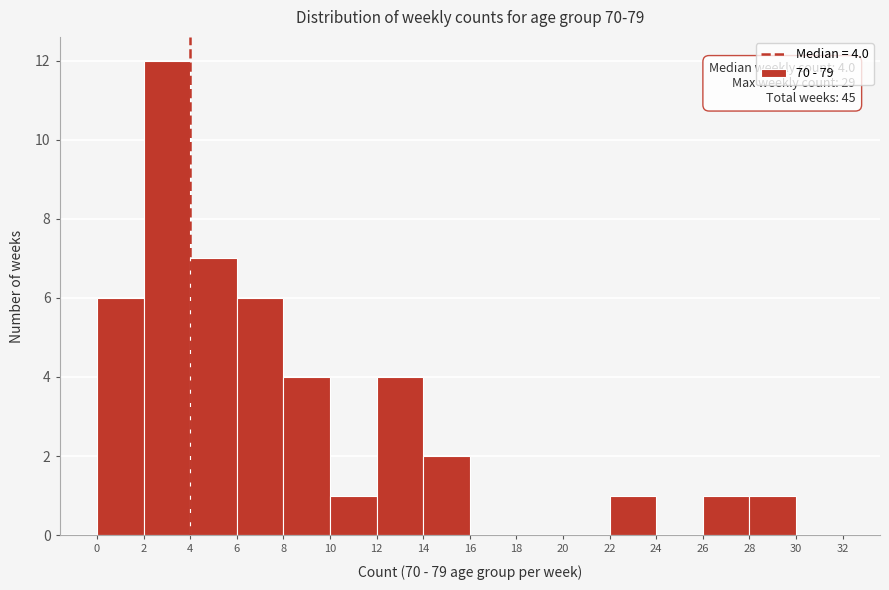

Which range on the x-axis has the tallest bar?

2 to 4